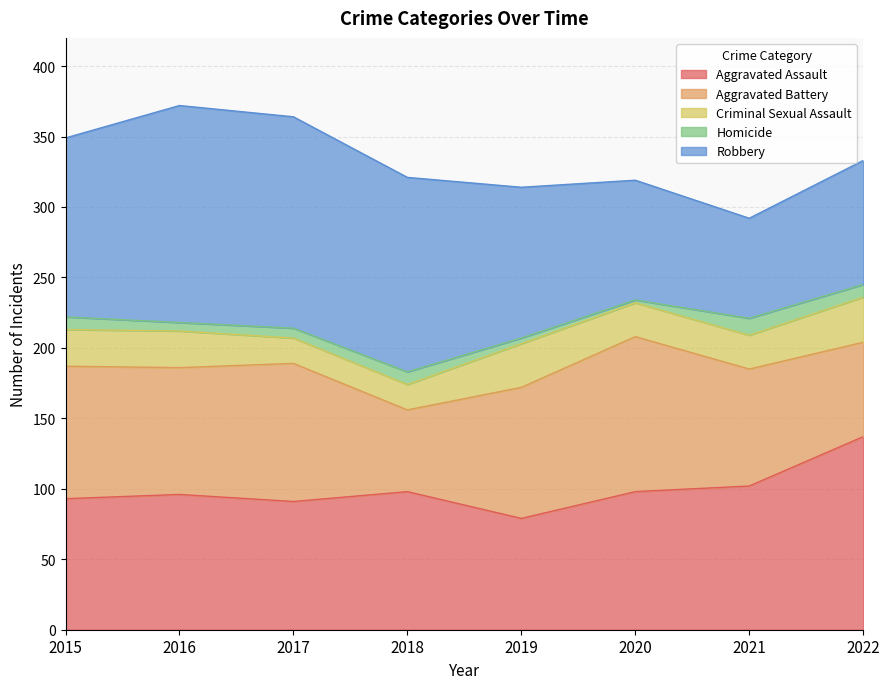

Reading right to left, what are all the values shown in this chart?

Aggravated Assault: 2022=137	2021=102	2020=98	2019=79	2018=98	2017=91	2016=96	2015=93
Aggravated Battery: 2022=67	2021=83	2020=110	2019=93	2018=58	2017=98	2016=90	2015=94
Criminal Sexual Assault: 2022=32	2021=24	2020=24	2019=31	2018=18	2017=18	2016=26	2015=26
Homicide: 2022=9	2021=12	2020=2	2019=4	2018=9	2017=7	2016=6	2015=9
Robbery: 2022=88	2021=71	2020=85	2019=107	2018=138	2017=150	2016=154	2015=127